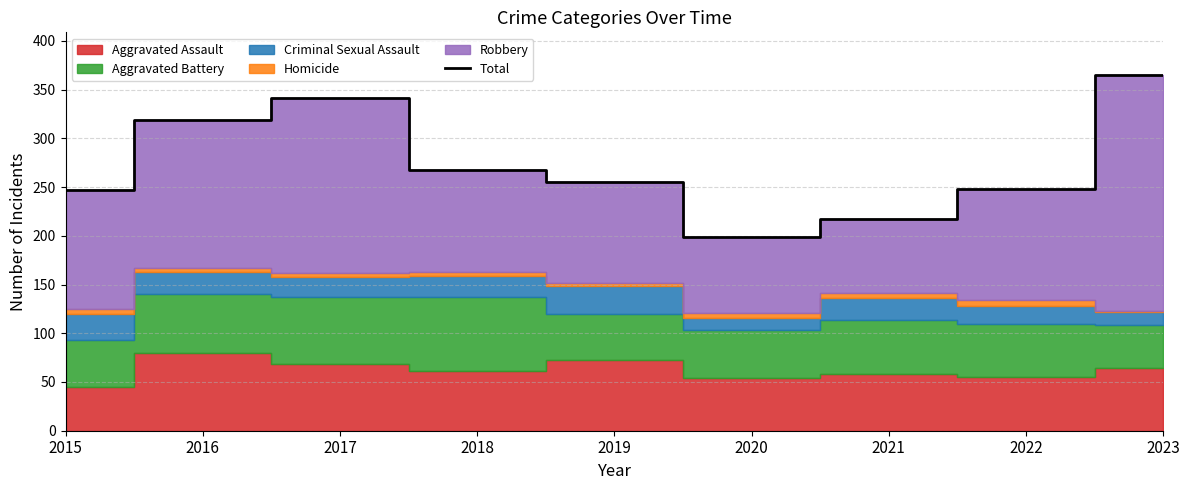

Rank the categories by value from highest to lowest.

2023, 2017, 2016, 2018, 2019, 2022, 2015, 2021, 2020